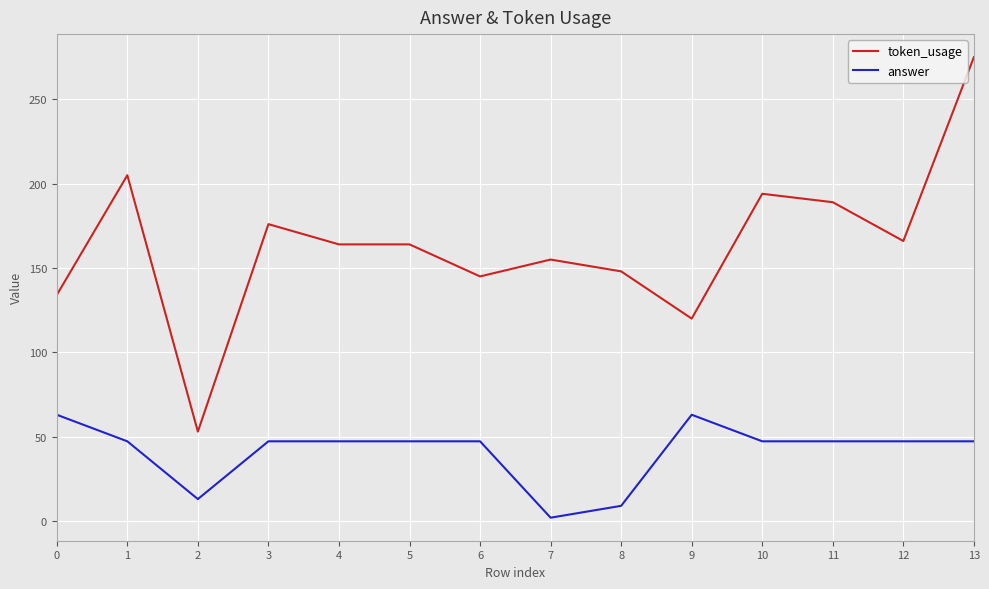

What is the difference between the maximum and minimum values in the token_usage series?

222.0